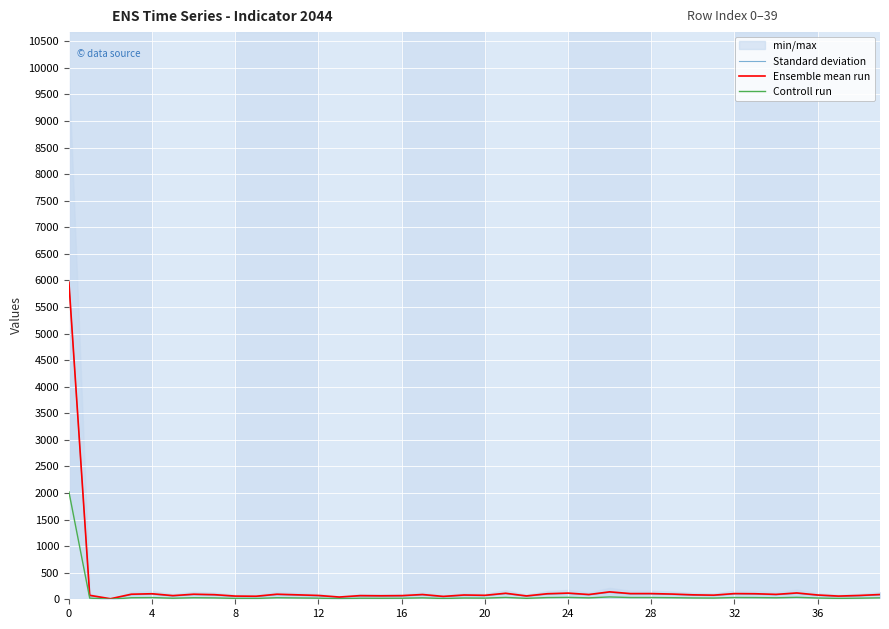

What is the maximum value for Ensemble mean run?

5967.2